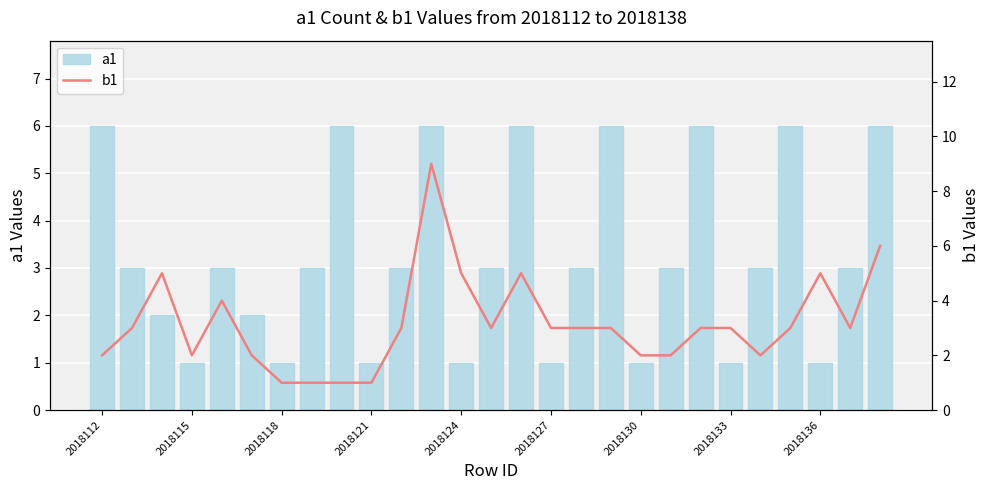

List the series in order of their overall mean, lowest first.

b1, a1